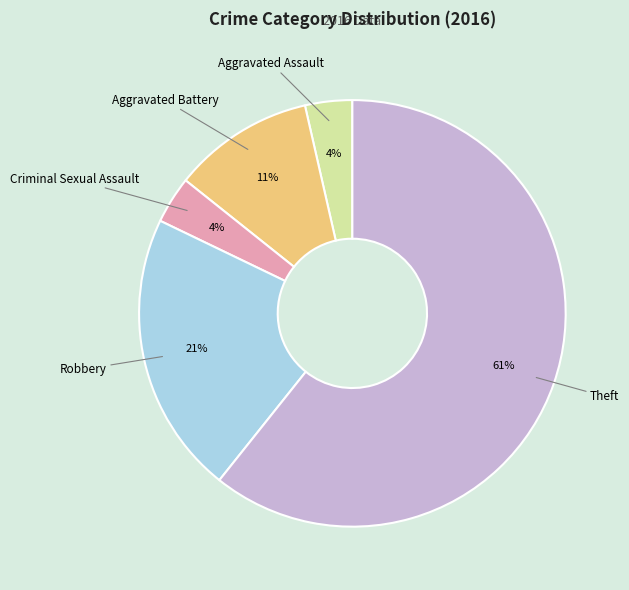

Which has a higher value, Robbery or Aggravated Battery?

Robbery